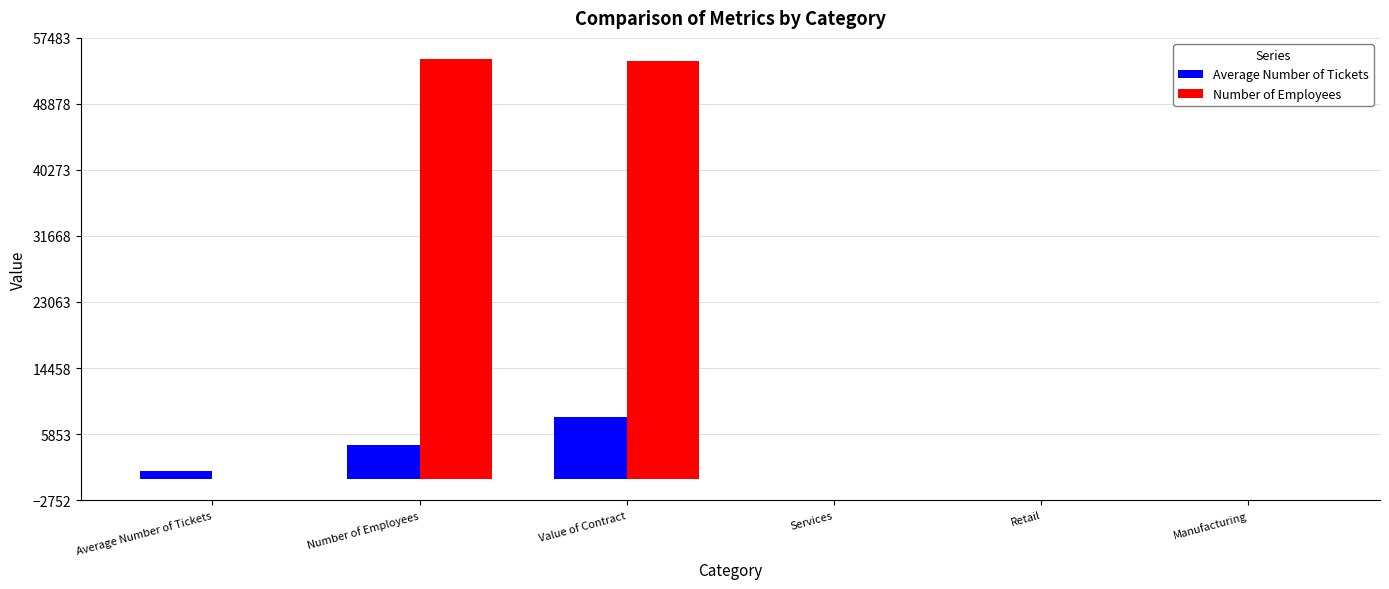

The Number of Employees series shows 7.2 at Retail. True or false?

True